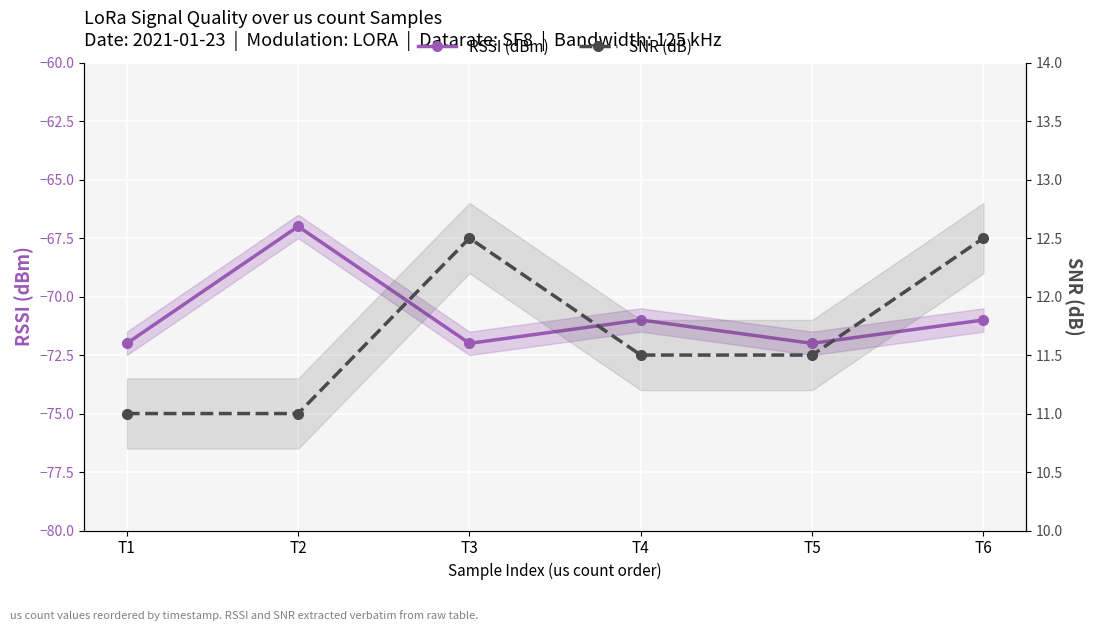

At T2, list the series in order from smallest to largest.

RSSI (dBm), SNR (dB)